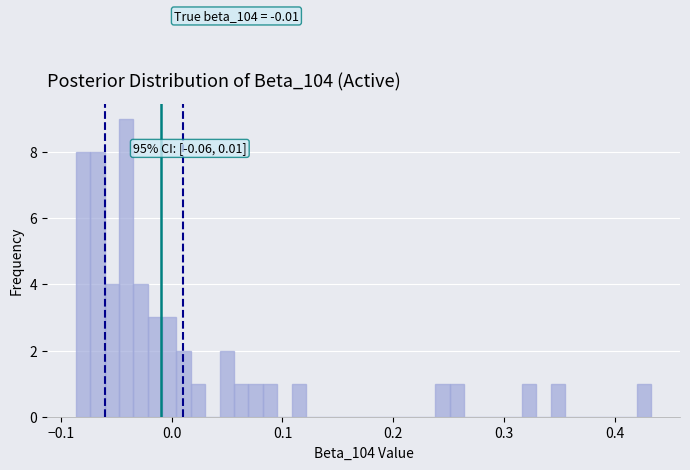

Read against the x-axis, roughly where is the centre of the tallest bar?

-0.04